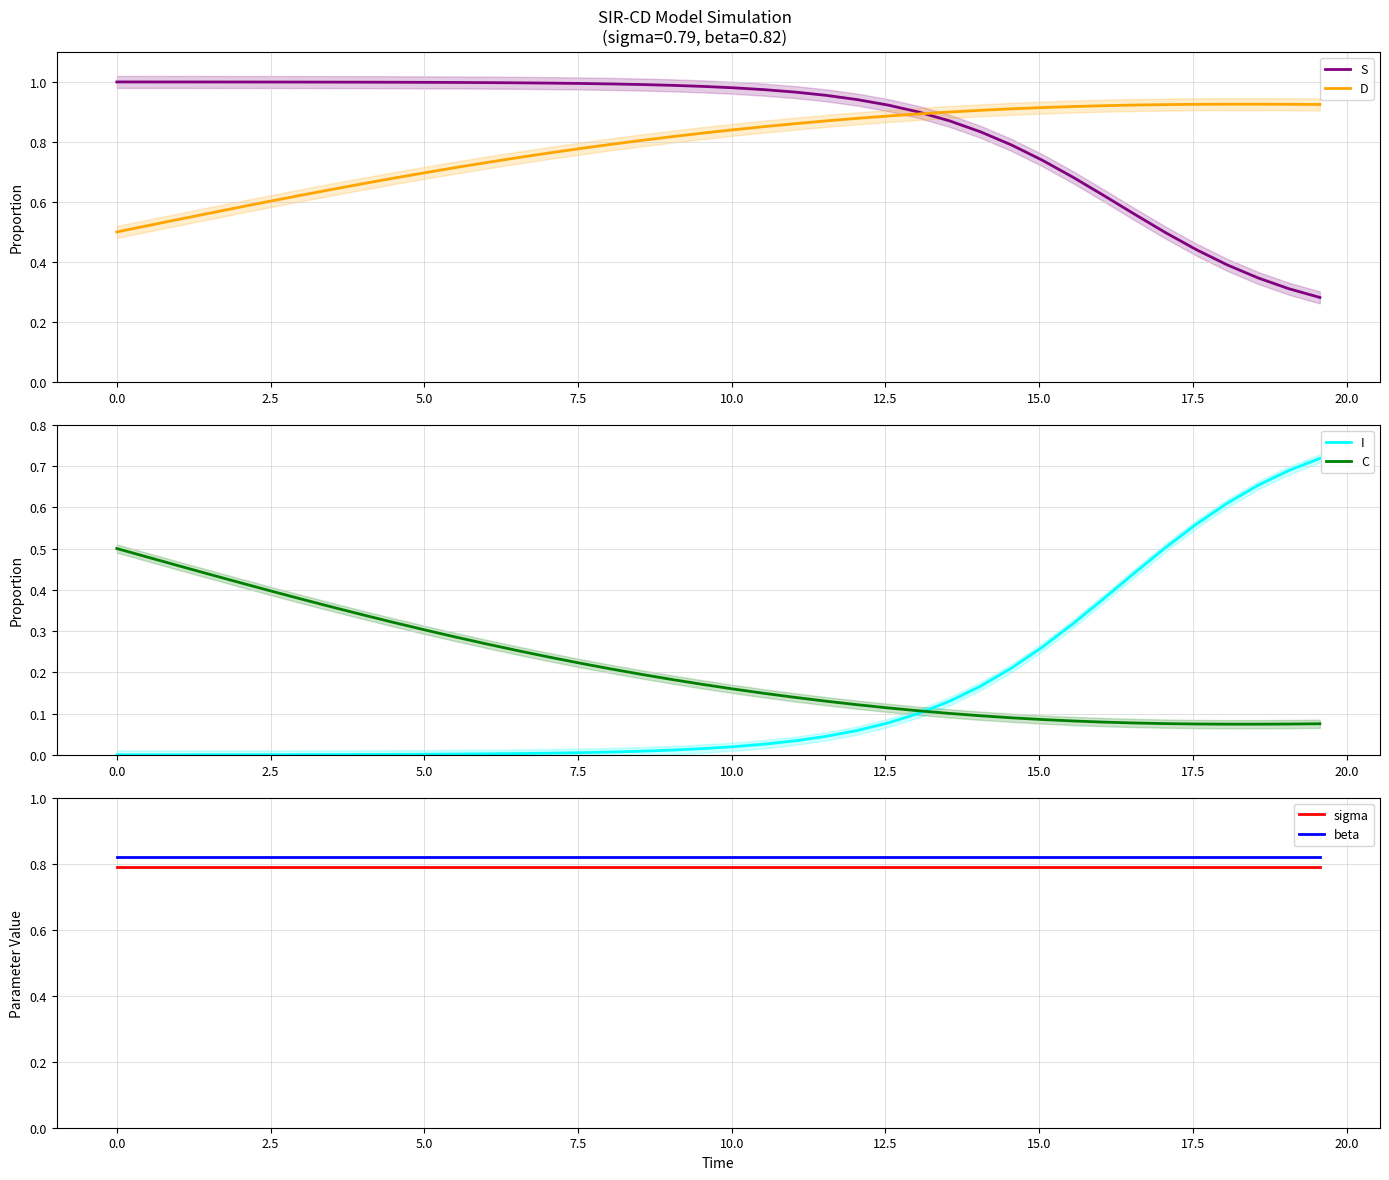

True or false: sigma and beta intersect in this chart.

False